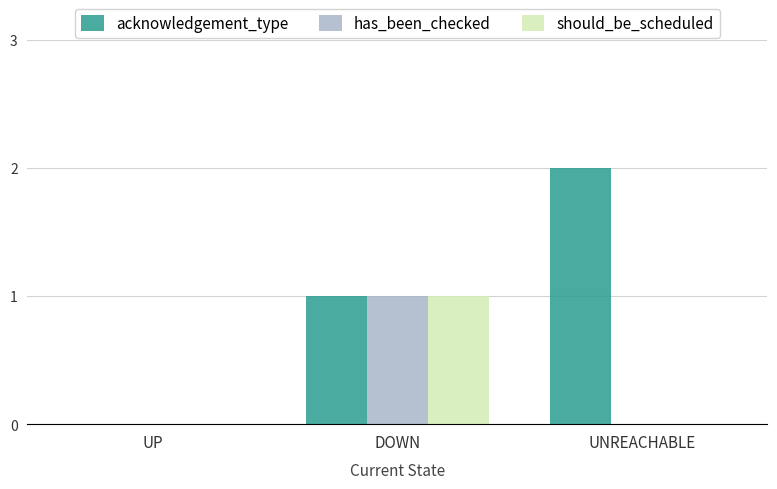

What is the sum of all acknowledgement_type values?

3